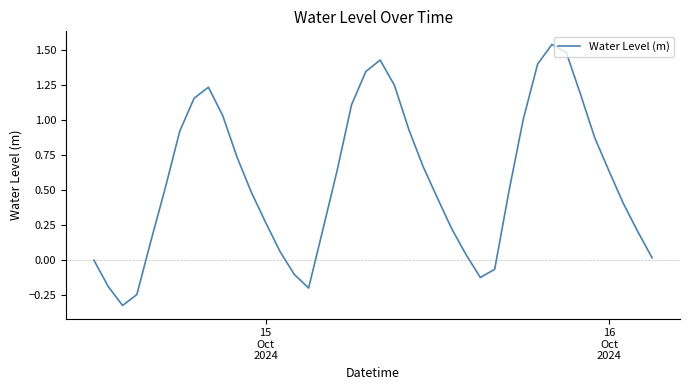

What is the difference between the maximum and minimum values?

1.9